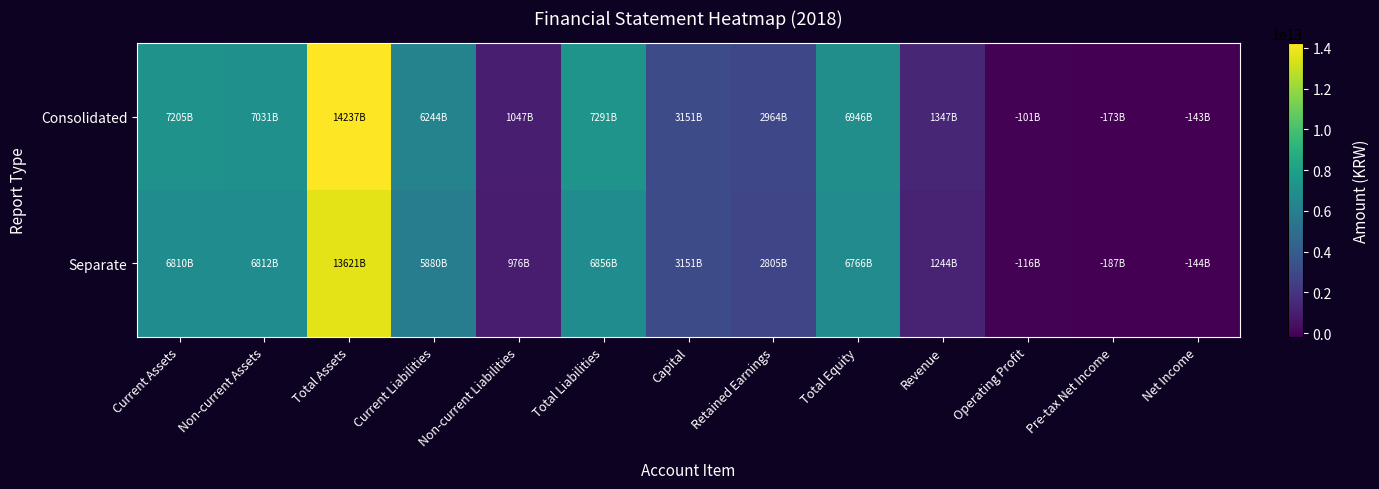

Rank the series at Non-current Liabilities from highest to lowest value.

Consolidated, Separate